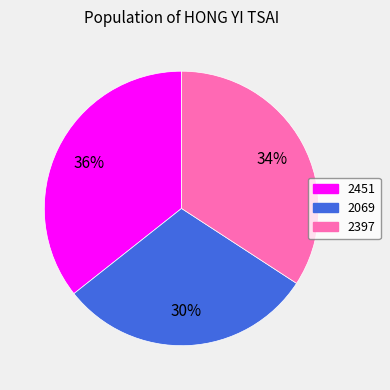

To the nearest percent, what portion does 2397 represent?

34%